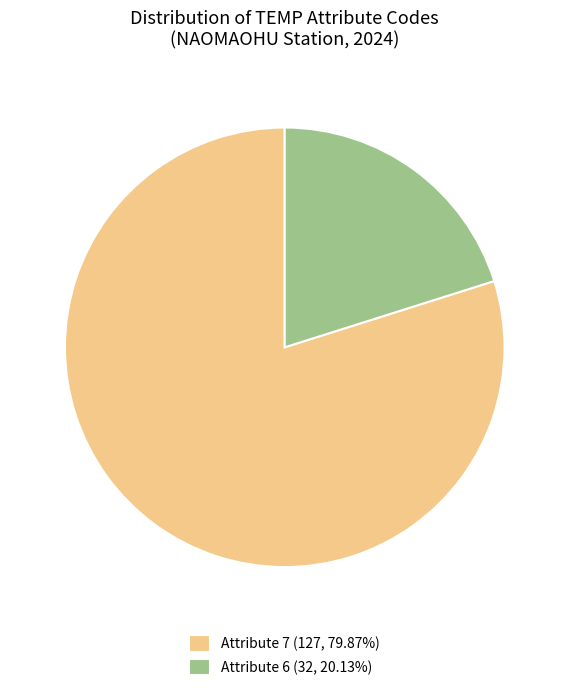

What is the ratio of the value at Attribute 7 (127, 79.87%) to the value at Attribute 6 (32, 20.13%)?

4.0